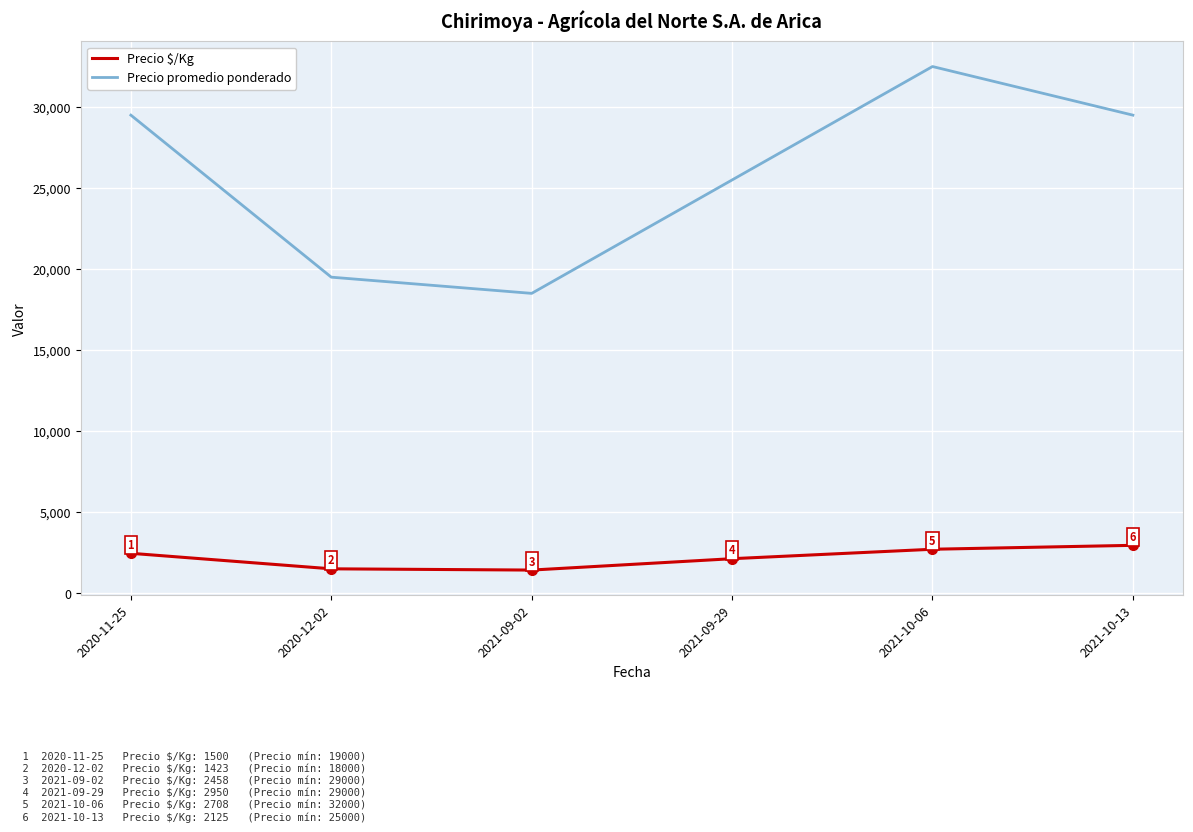

List the series in order of their peak value, highest first.

Precio promedio ponderado, Precio $/Kg